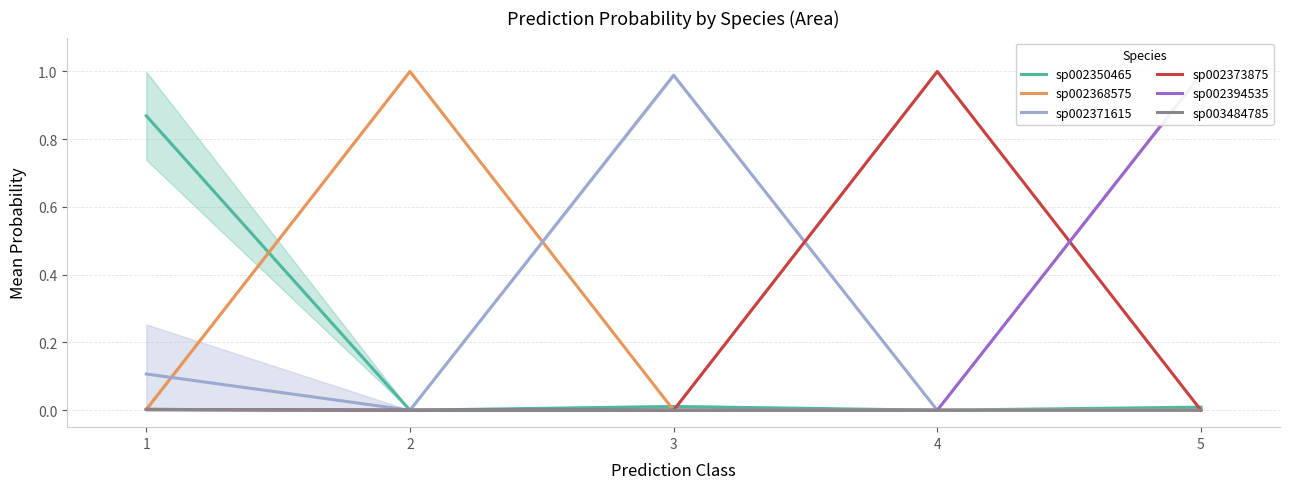

What is the difference between the maximum and minimum values in the sp002368575 series?

1.0